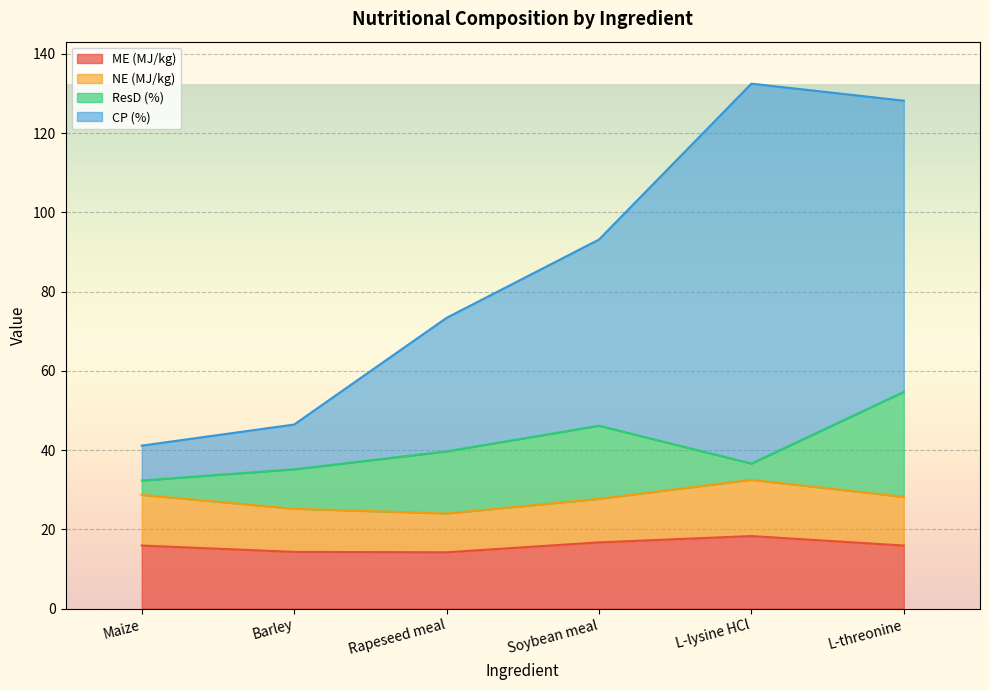

The ME (MJ/kg) series shows 2.9 at Barley. True or false?

False